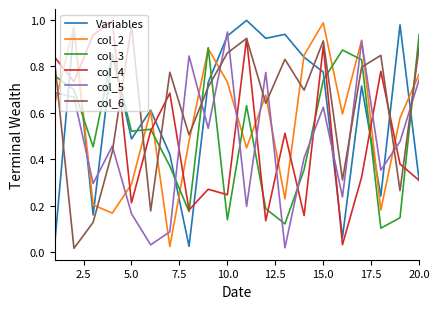

After their last crossing, which series has the higher values: col_3 or col_4?

col_3